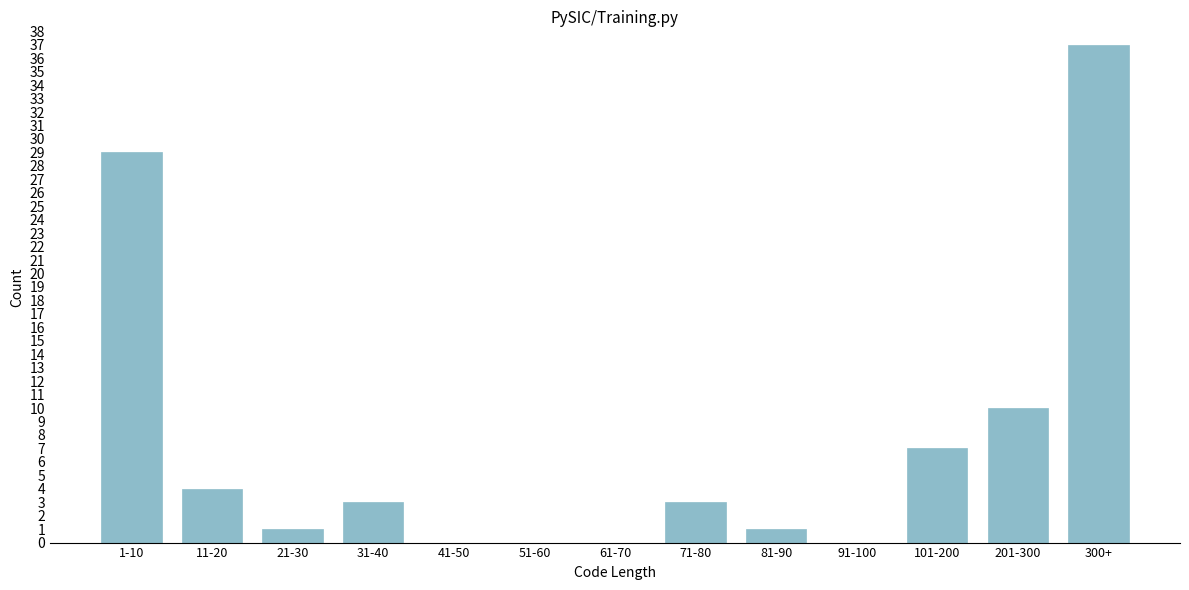

Reading left to right, what are all the values shown in this chart?

1-10=29	11-20=4	21-30=1	31-40=3	41-50=0	51-60=0	61-70=0	71-80=3	81-90=1	91-100=0	101-200=7	201-300=10	300+=37